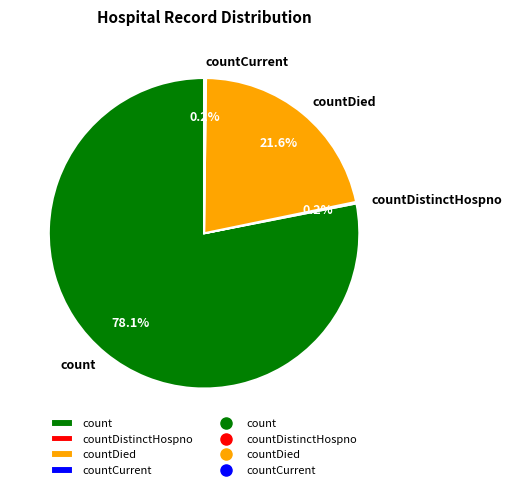

Which category accounts for the majority?

count